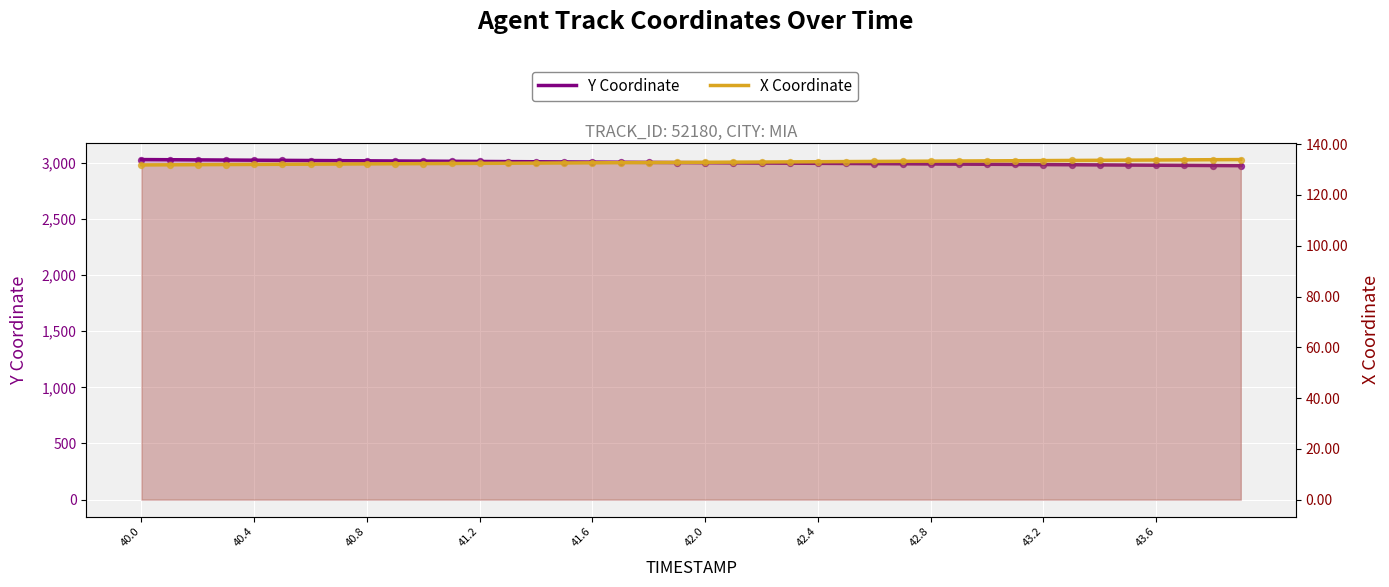

Is the value of Y Coordinate at 14 greater than the value of X Coordinate at 30?

Yes